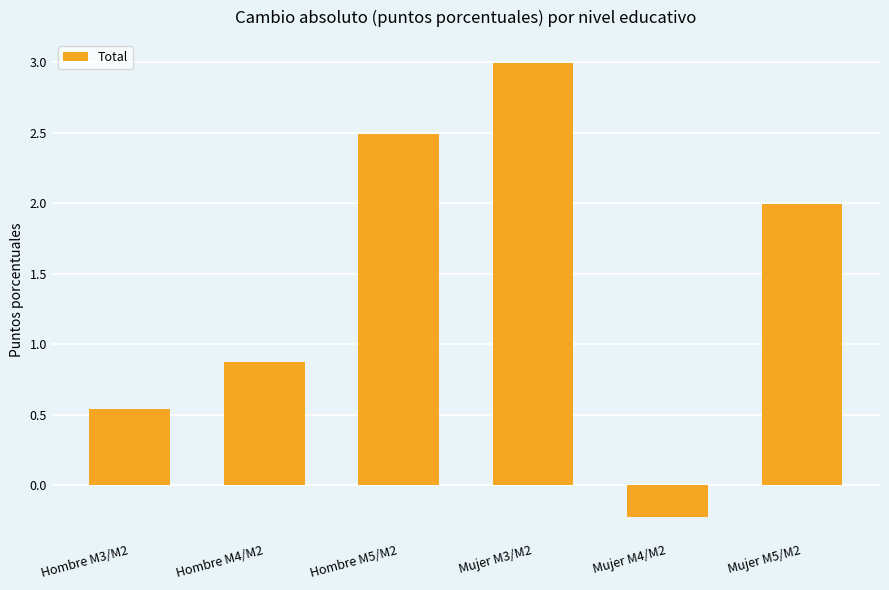

What is the sum of the values at Mujer M5/M2 and Mujer M4/M2?

1.8